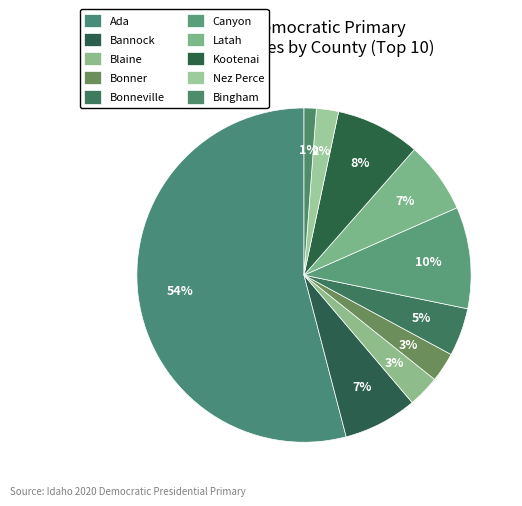

What is the change in value from Bonner to Nez Perce?

-280